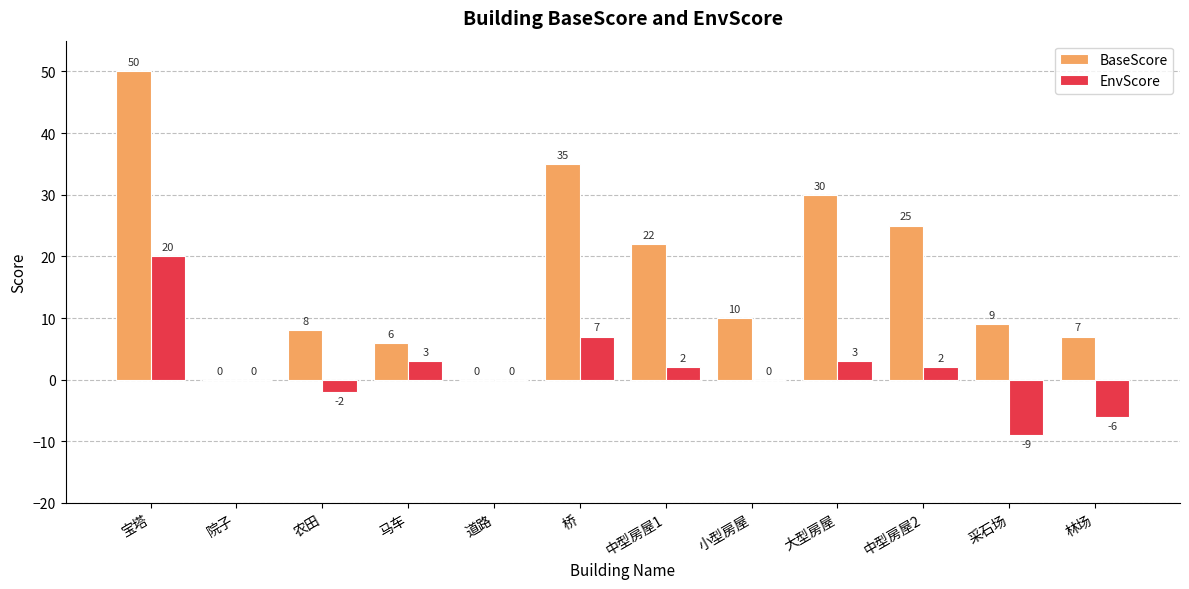

At which category is the sum across all series the highest?

宝塔